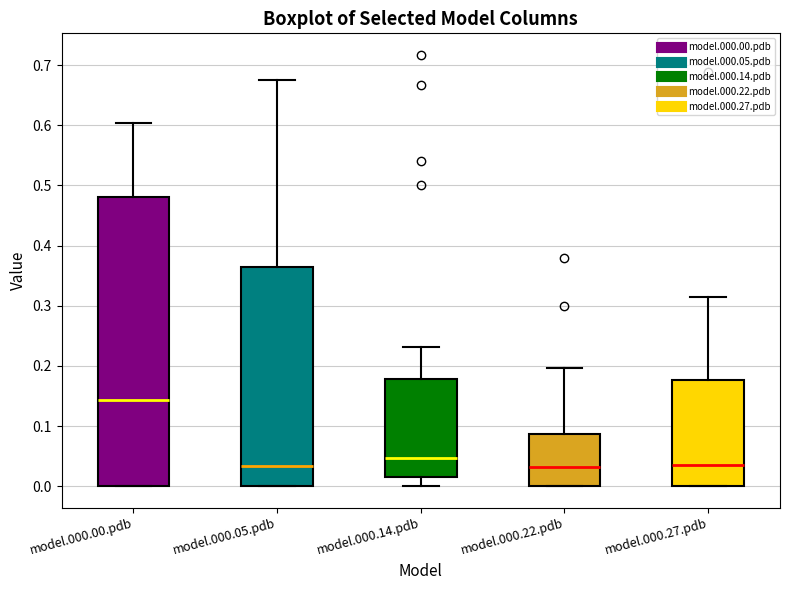

Reading left to right, transcribe this box plot: for each box, give where its median line is, the range the box spans, and where its two whiskers end, as read against the y-axis. The values are not printed on the chart, so give them approximately, as read against the axis.

model.000.00.pdb: median 0.14, box 0.00 to 0.48, whiskers 0.00 to 0.60
model.000.05.pdb: median 0.03, box 0.00 to 0.36, whiskers 0.00 to 0.68
model.000.14.pdb: median 0.05, box 0.01 to 0.18, whiskers 0.00 to 0.23
model.000.22.pdb: median 0.03, box 0.00 to 0.09, whiskers 0.00 to 0.20
model.000.27.pdb: median 0.04, box 0.00 to 0.18, whiskers 0.00 to 0.31